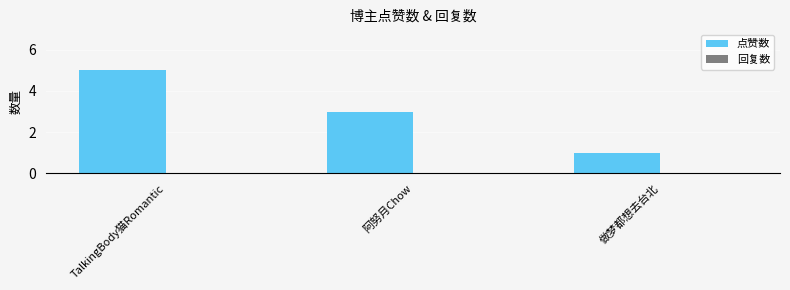

How many bars are there in total?

3